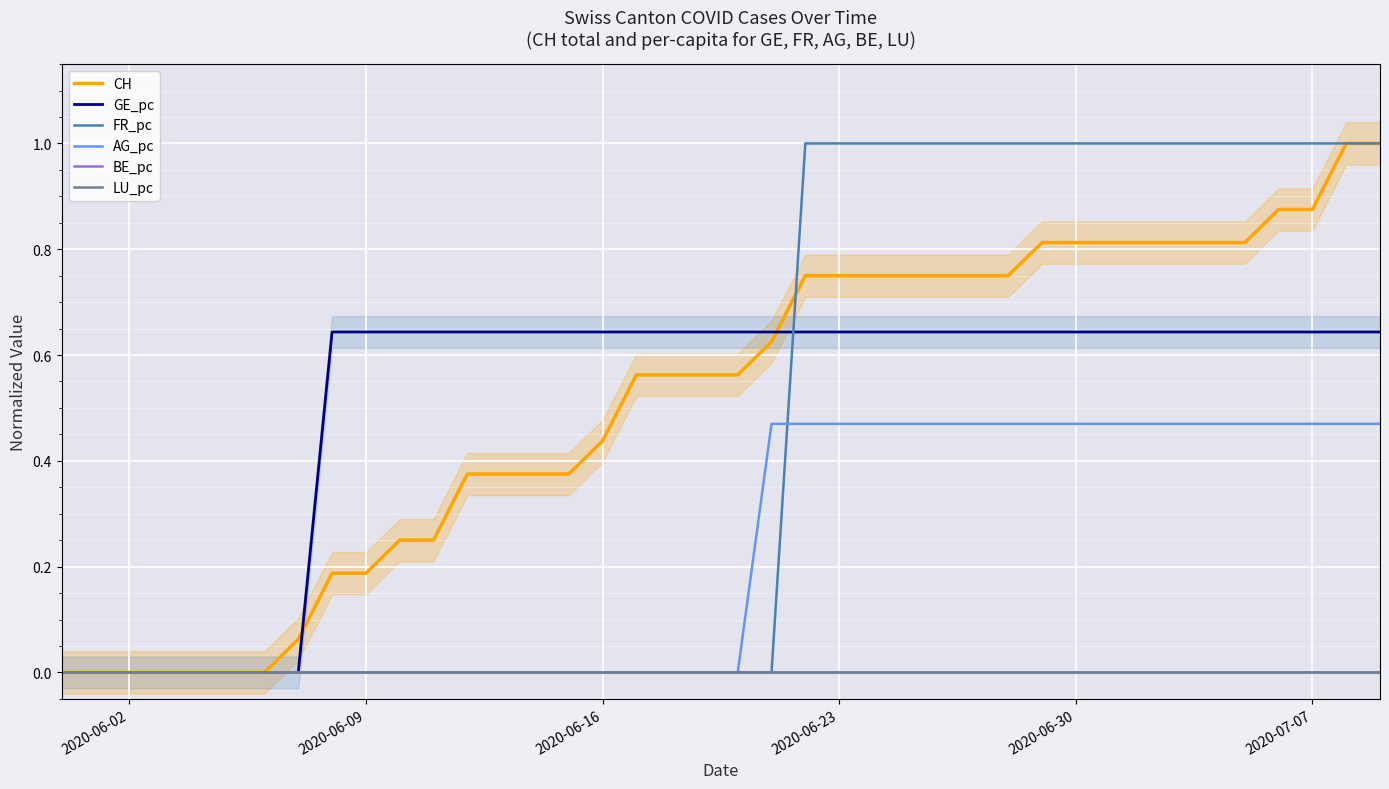

Which series has the largest total across all categories?

GE_pc